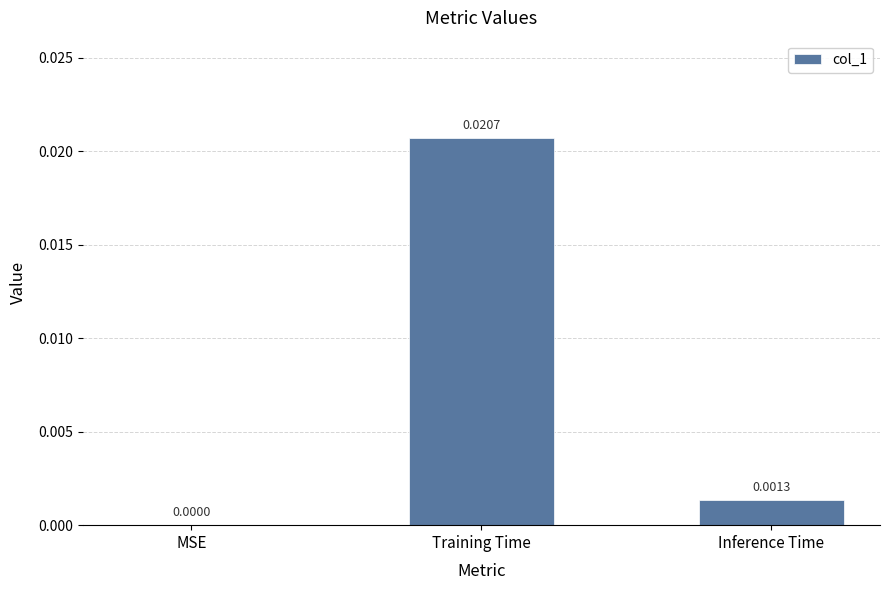

Which has a higher value, MSE or Training Time?

Training Time